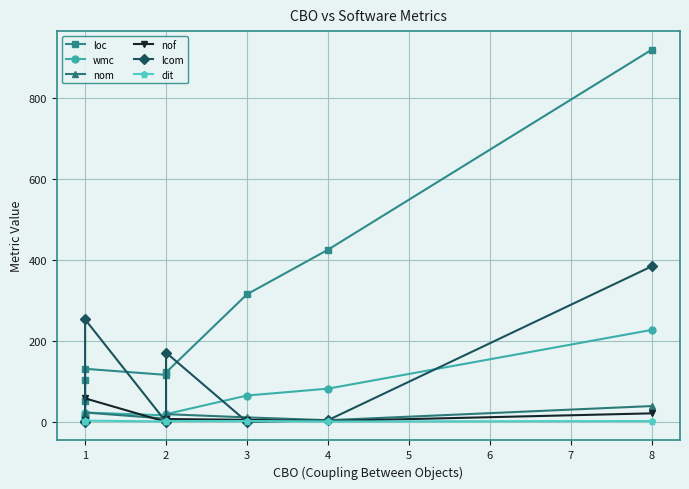

Where is nom nearest to the value 21?

1